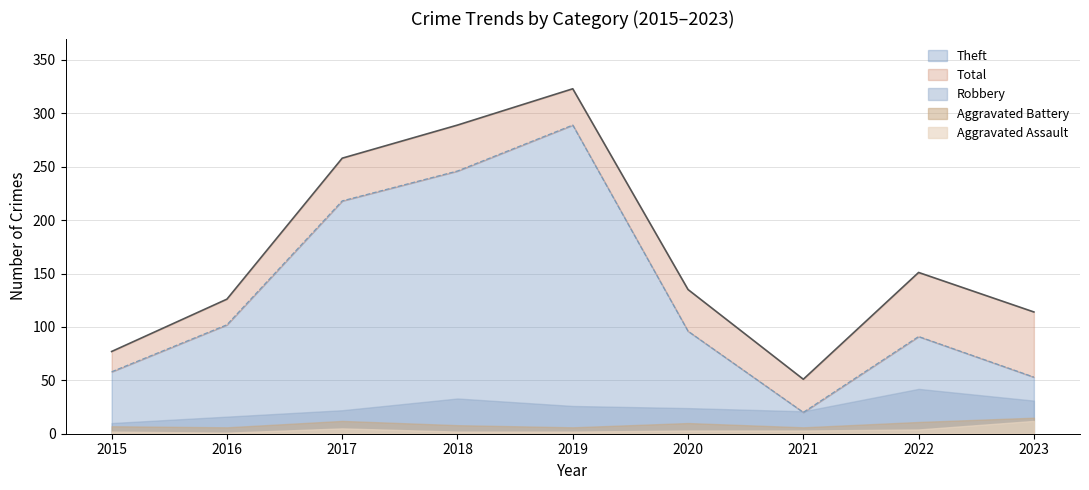

Reading right to left, what are all the values shown in this chart?

Aggravated Assault: 12	4	3	3	2	2	5	1	2
Aggravated Battery: 15	11	6	10	6	8	12	6	7
Robbery: 31	42	21	24	26	33	22	16	10
Theft: 53	91	20	96	289	246	218	102	58
Total: 114	151	51	135	323	289	258	126	77